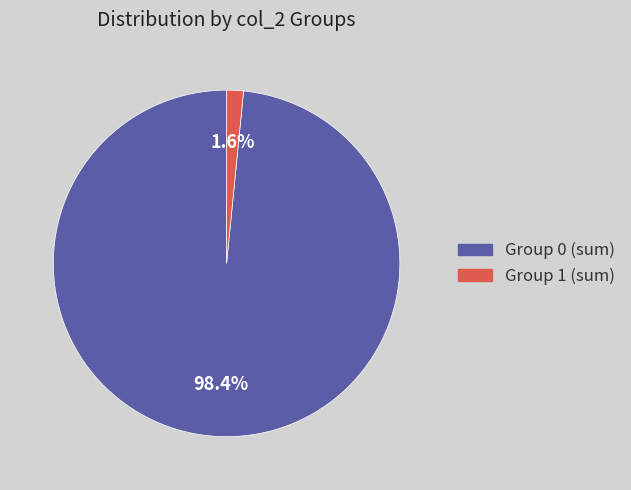

What is the largest slice in the pie chart?

Group 0 (sum)